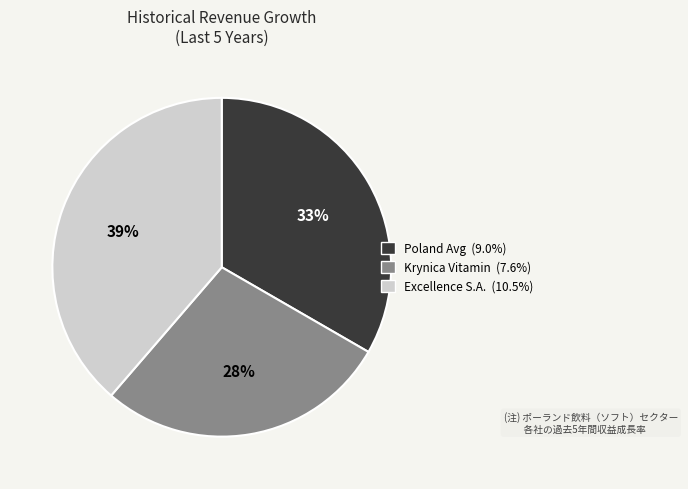

To the nearest percent, what is the average slice percentage?

33%